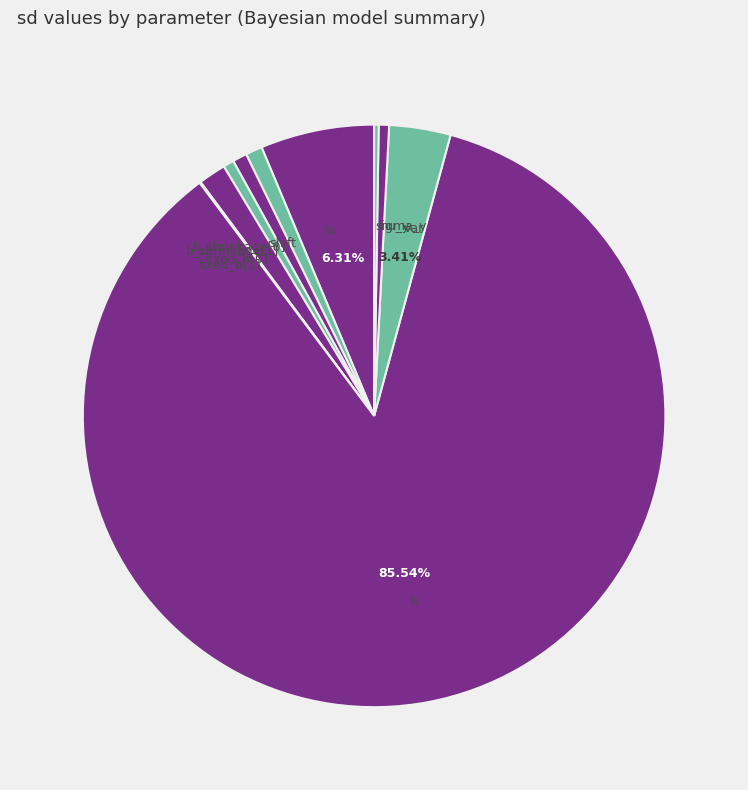

What is the largest slice in the pie chart?

ls